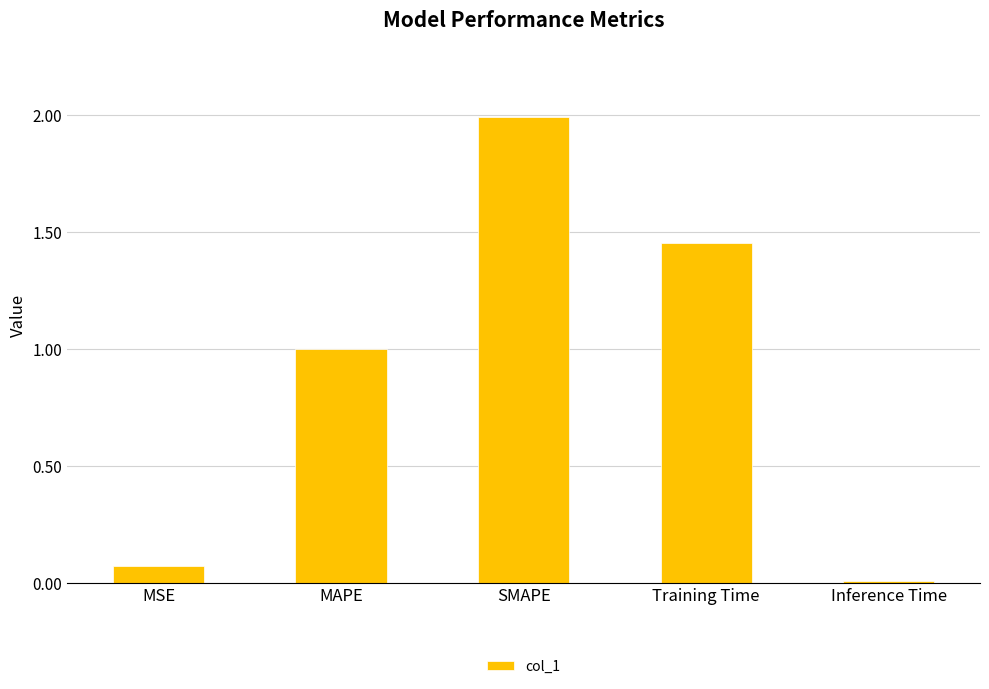

Which category has the highest value across all series?

SMAPE